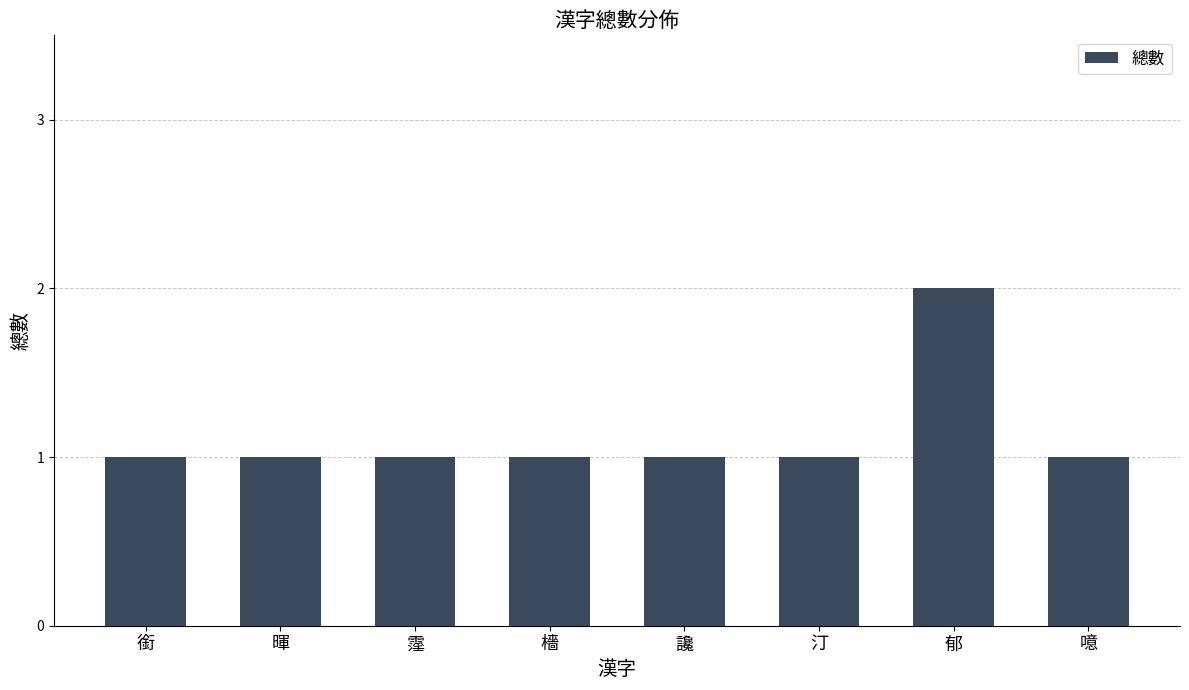

What is the sum of the values at 噫 and 霪?

2